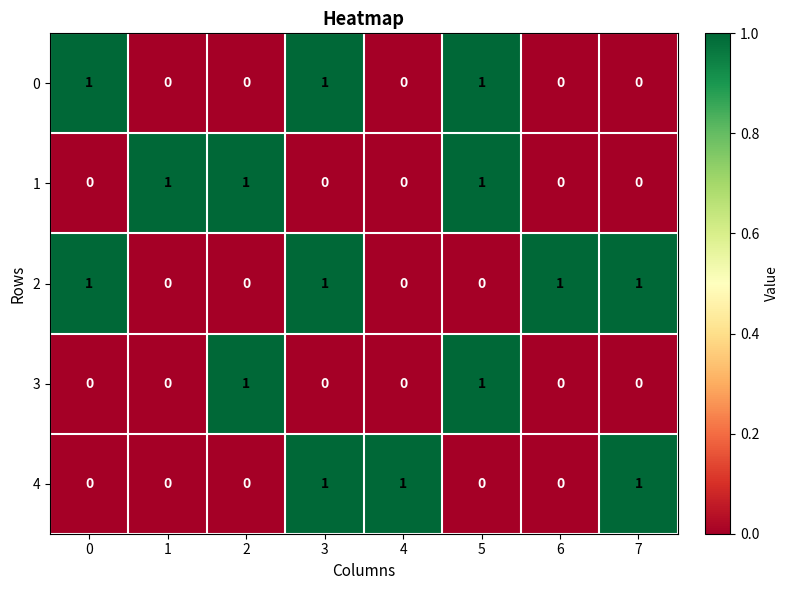

The value of 2 at 2 is 1. True or false?

False